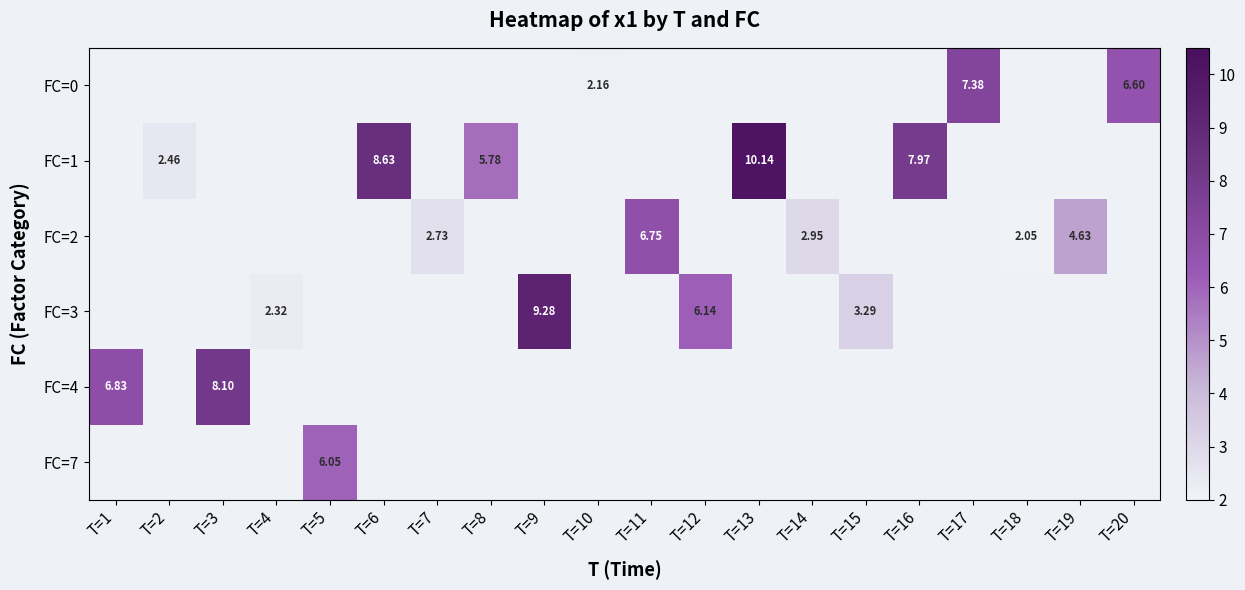

Which category has the lowest value across all series?

T=18